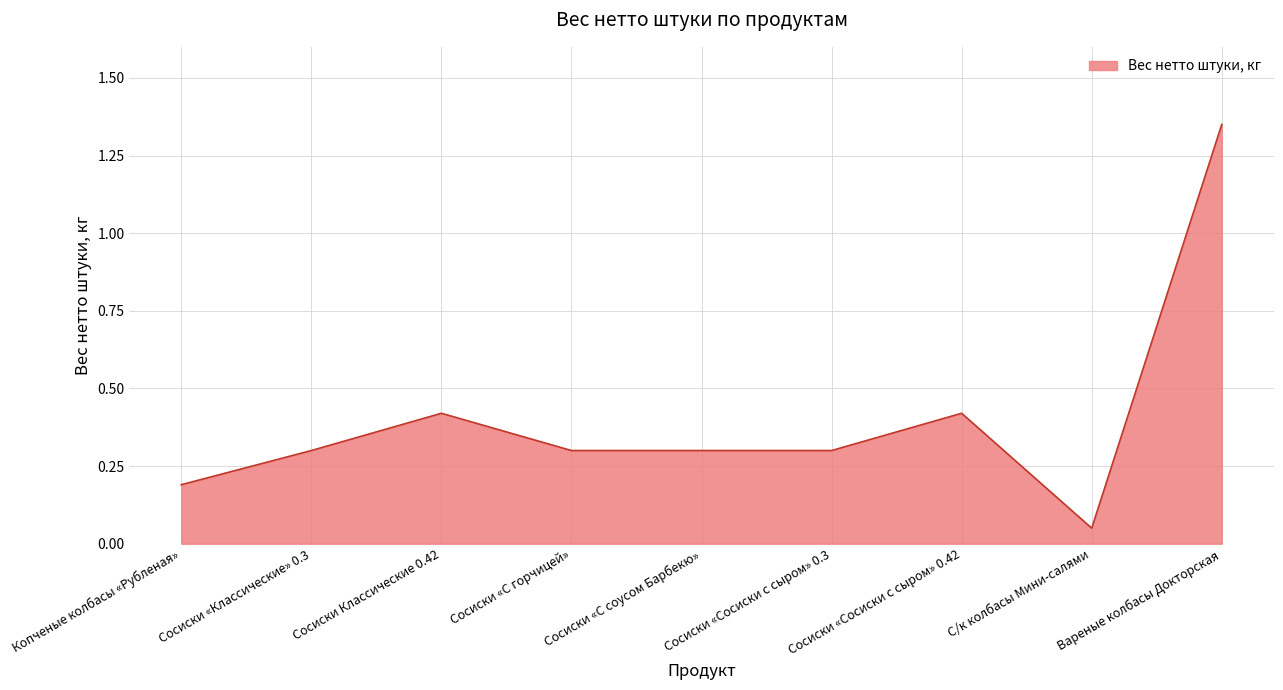

At which label is the value closest to 0?

С/к колбасы Мини-салями